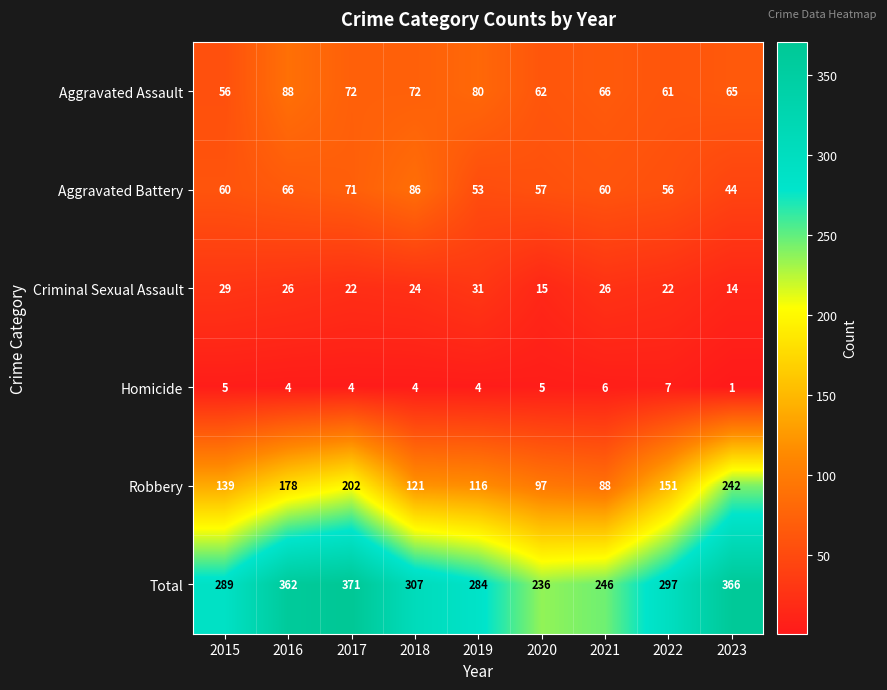

Where is Total nearest to the value 303?

2018